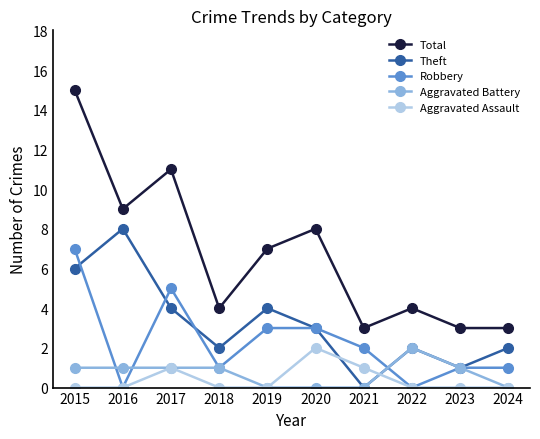

Where is the first local maximum for Theft?

2016